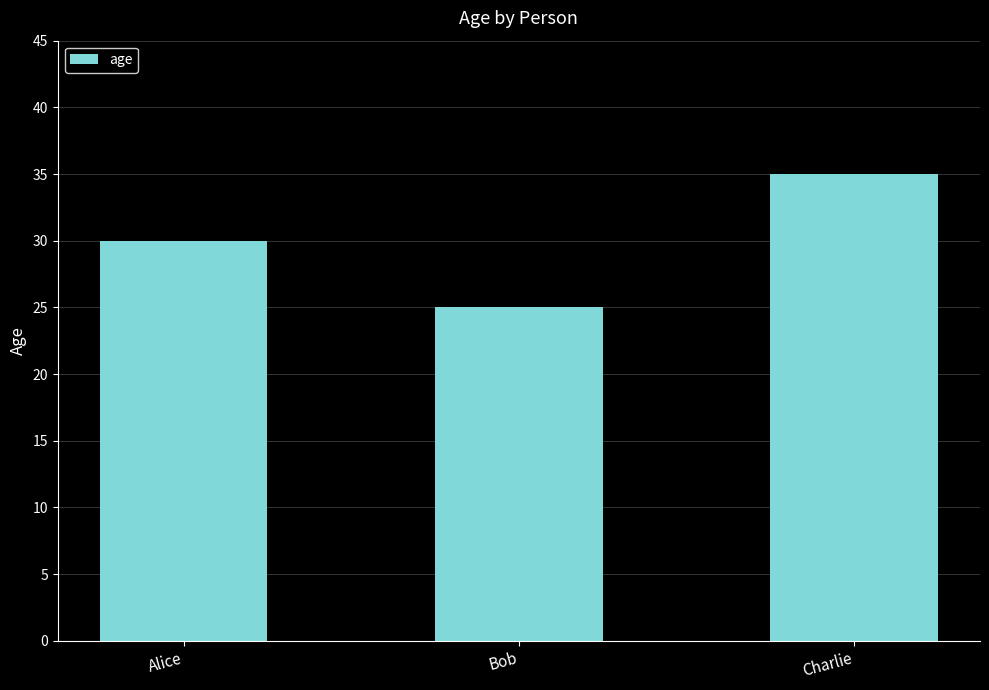

Rank the categories by value from lowest to highest.

Bob, Alice, Charlie